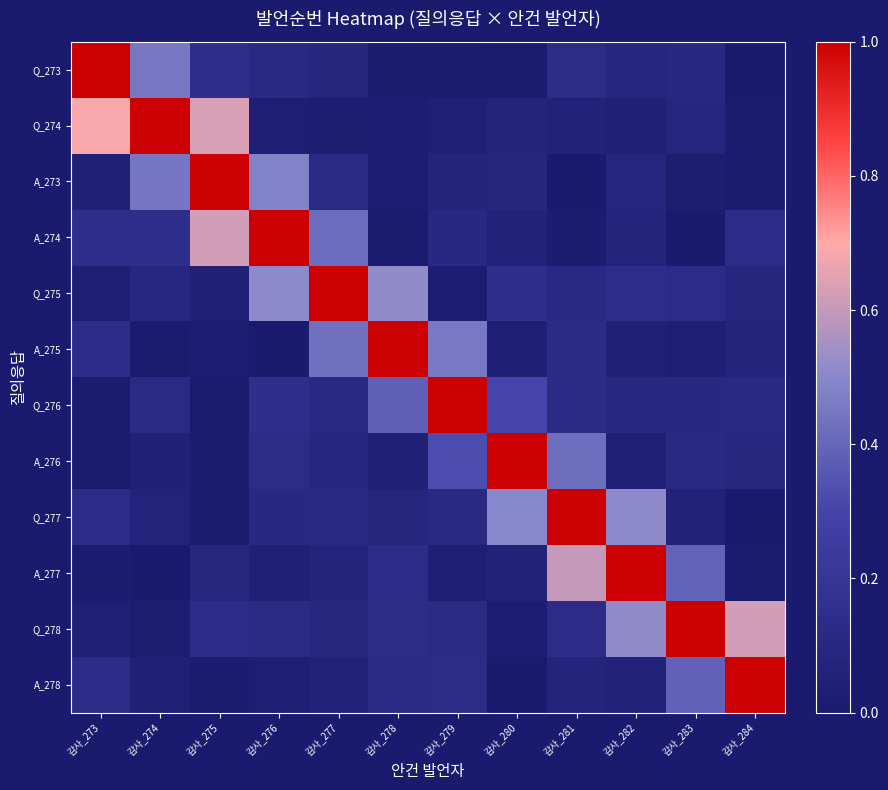

At how many categories does at least one series exceed 0?

12